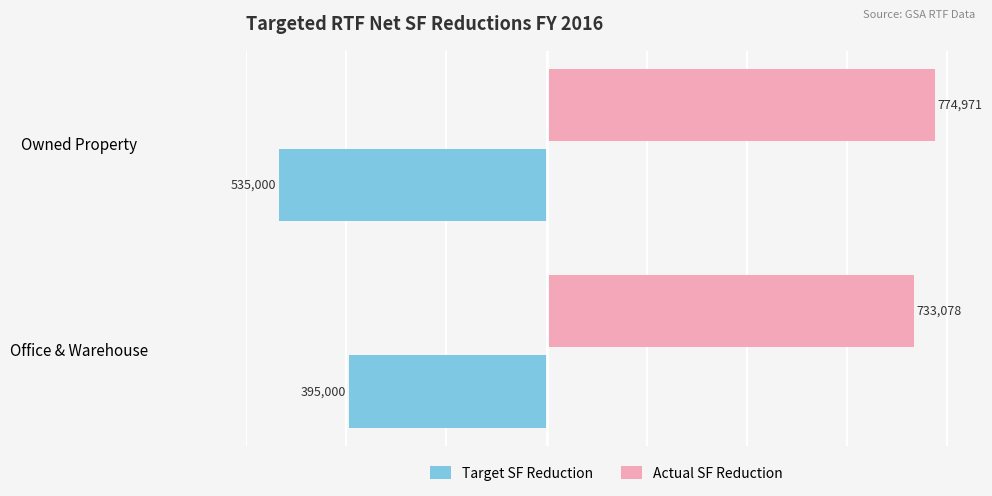

Is it true that Actual SF Reduction equals 1288137.5 at Office & Warehouse?

False